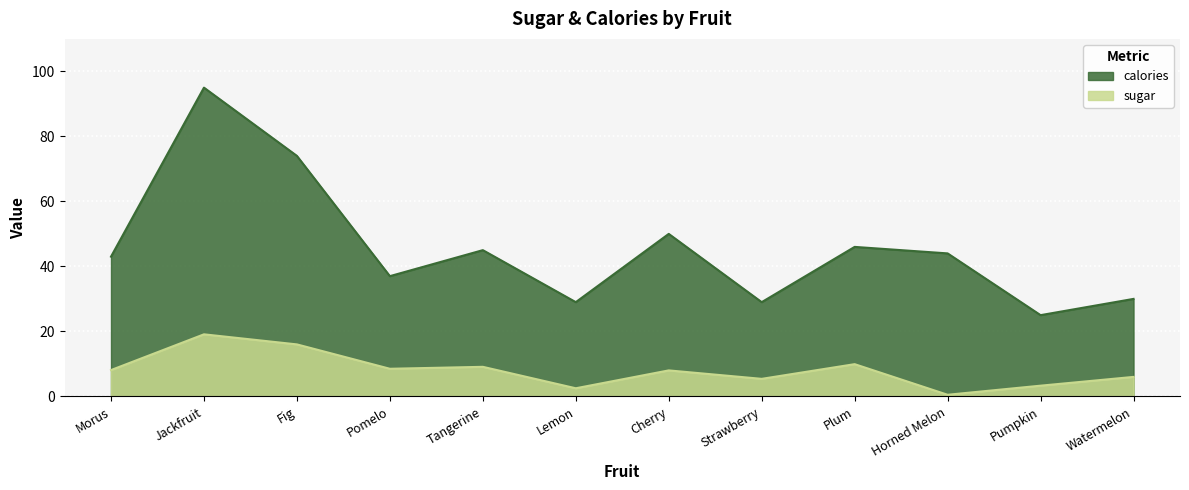

At how many categories does at least one series exceed 27?

11